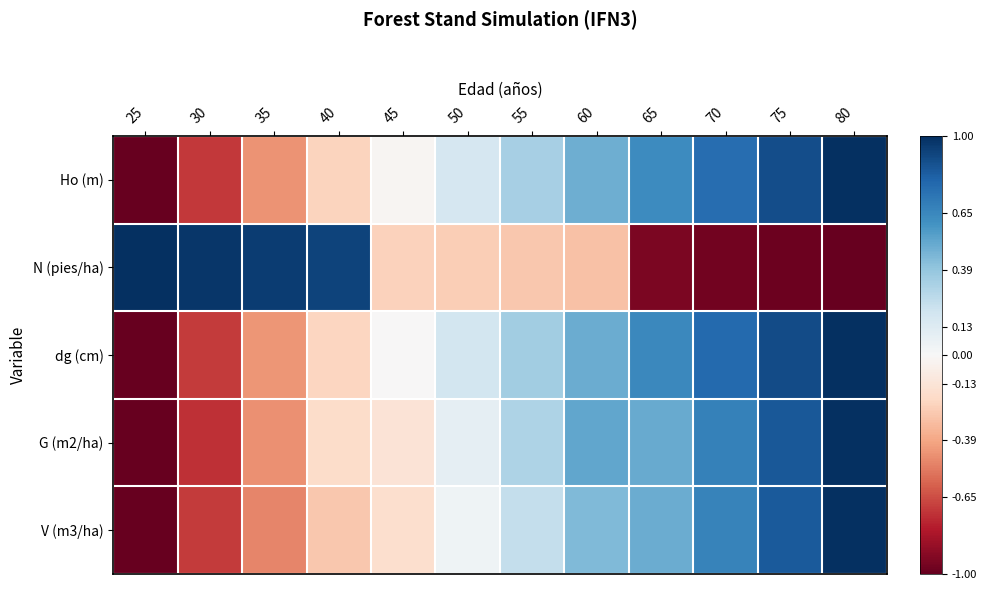

Rank the series at 80 from lowest to highest value.

N (pies/ha), Ho (m), dg (cm), G (m2/ha), V (m3/ha)